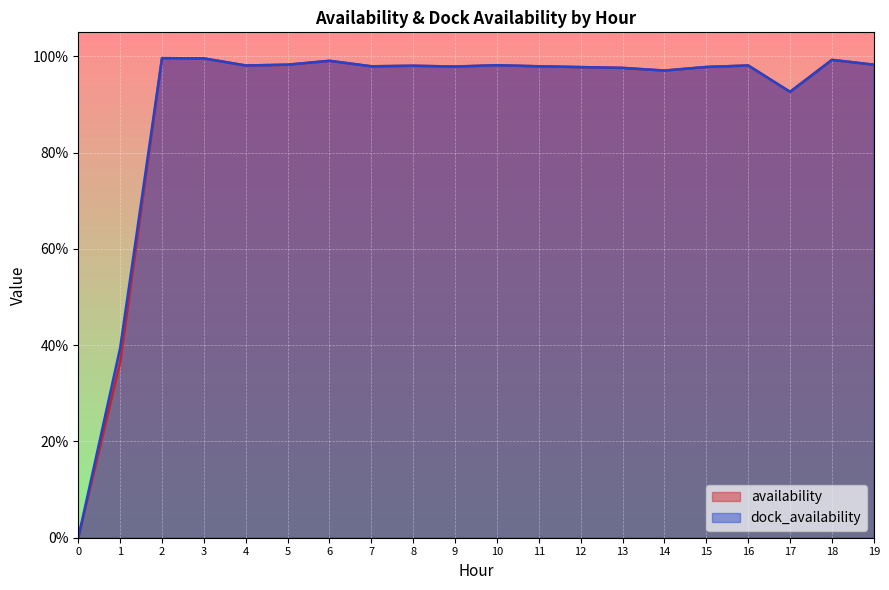

Reading left to right, what are all the values shown in this chart?

availability: 0=0.0	1=0.4	2=1.0	3=1.0	4=1.0	5=1.0	6=1.0	7=1.0	8=1.0	9=1.0	10=1.0	11=1.0	12=1.0	13=1.0	14=1.0	15=1.0	16=1.0	17=0.9	18=1.0	19=1.0
dock_availability: 0=0.0	1=0.4	2=1.0	3=1.0	4=1.0	5=1.0	6=1.0	7=1.0	8=1.0	9=1.0	10=1.0	11=1.0	12=1.0	13=1.0	14=1.0	15=1.0	16=1.0	17=0.9	18=1.0	19=1.0